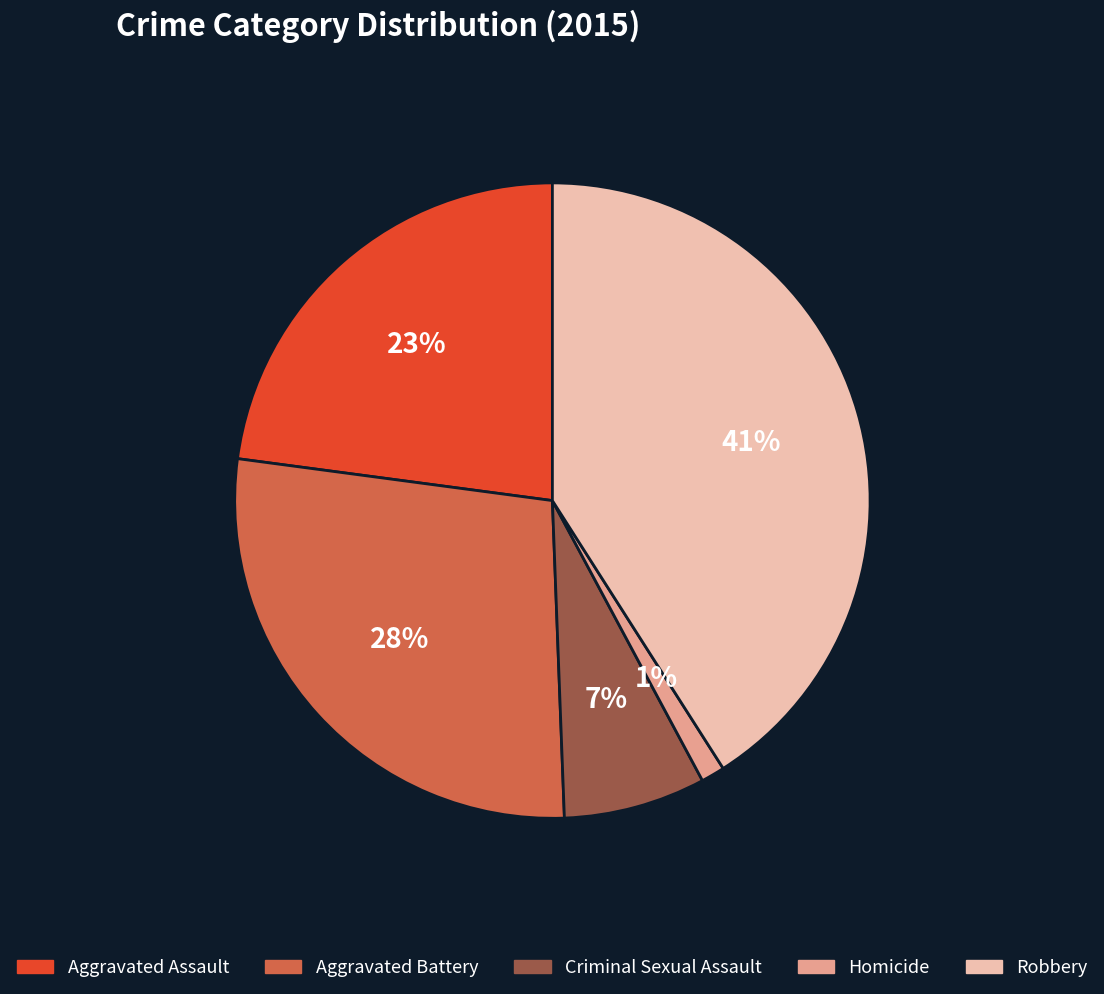

To the nearest percent, what is the difference between the Criminal Sexual Assault and Homicide slice percentages?

6%